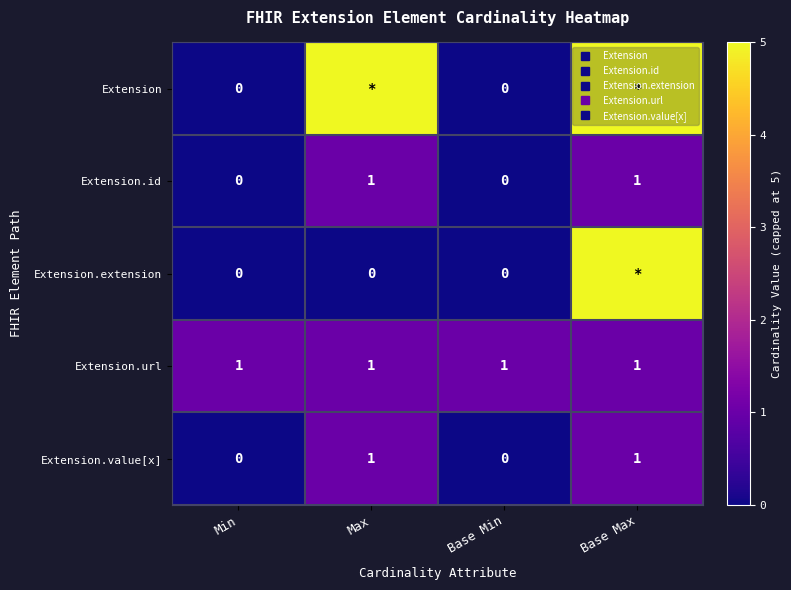

Which category has the lowest value in the Extension.id series?

Min